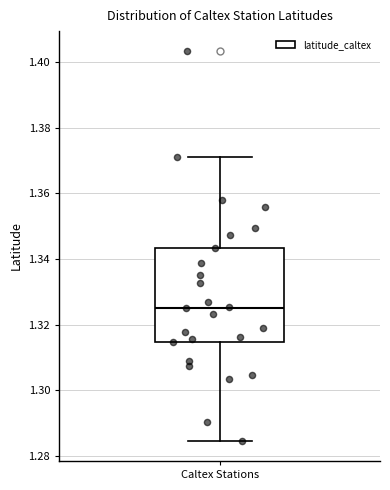

Read this box plot against the y-axis: the position of the median line, the range covered by the box, and the ends of both whiskers. The values are not printed on the chart, so give them approximately, as read against the axis.

median 1.324, box 1.314 to 1.344, whiskers 1.284 to 1.370